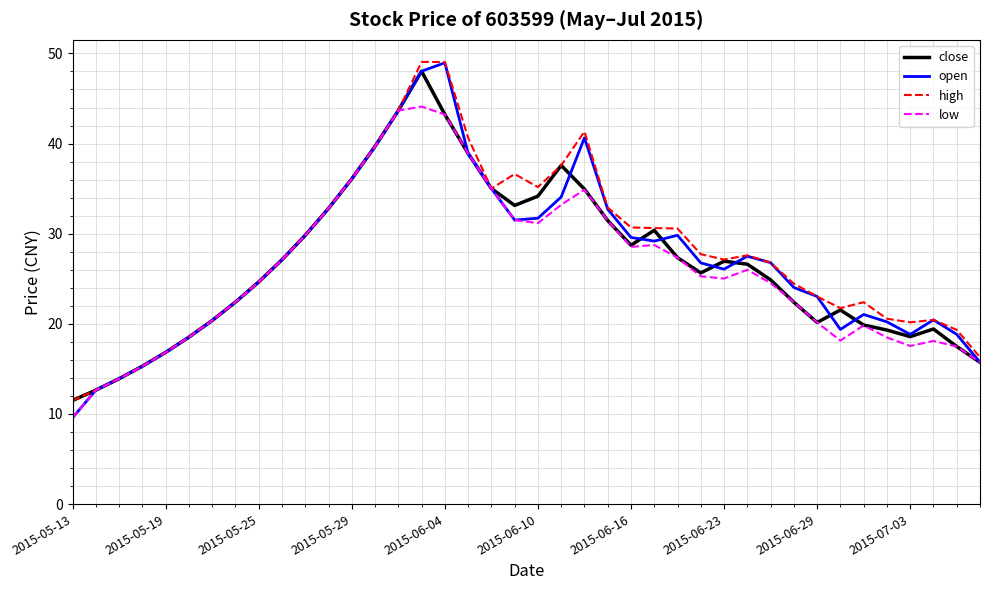

What is the minimum value shown in the chart?

9.6